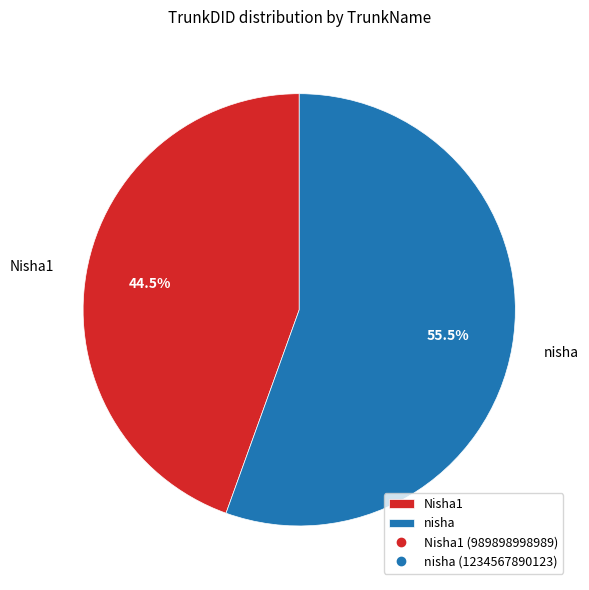

Which has a higher value, Nisha1 or nisha?

nisha